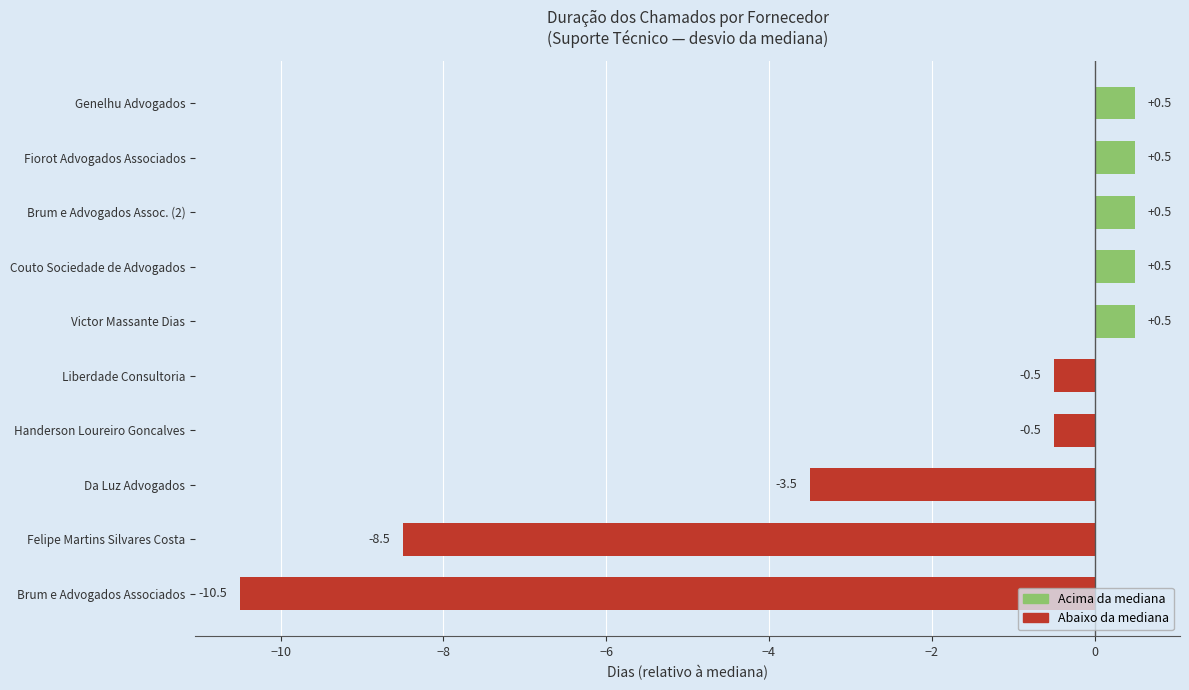

The value at Brum e Advogados Associados is -6.6. True or false?

False